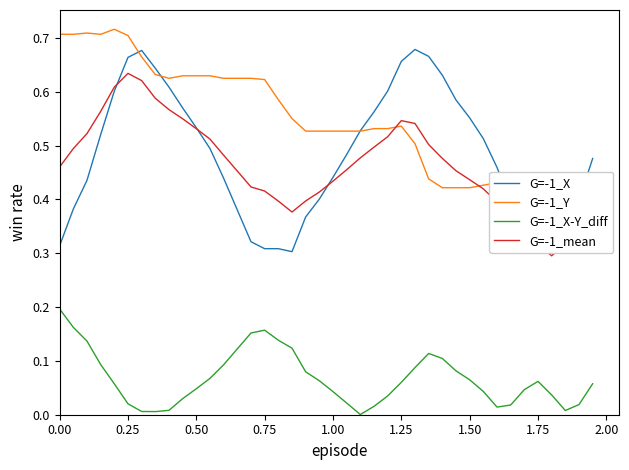

What is the lowest value of the G=-1_Y series?

0.4